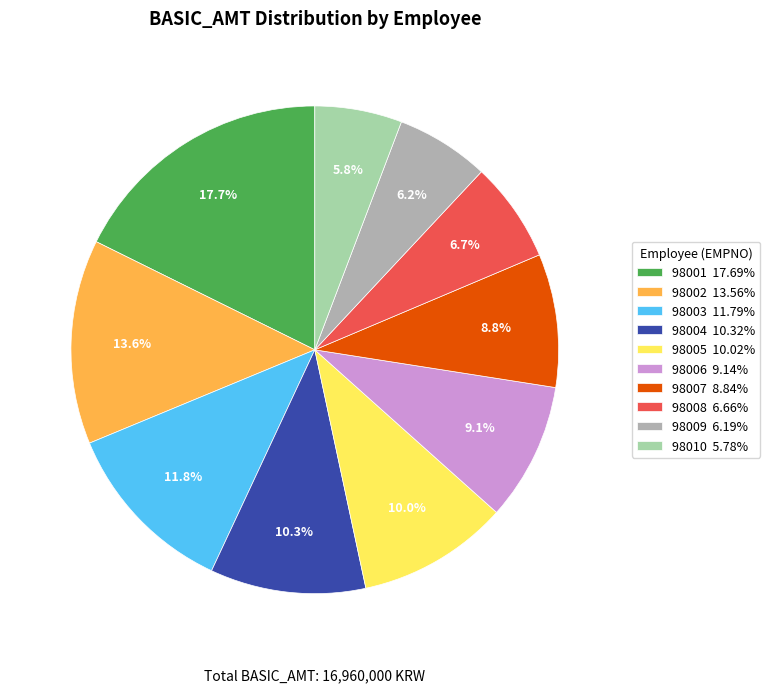

Combined, do 98007 8.84% and 98003 11.79% account for over 50%?

No